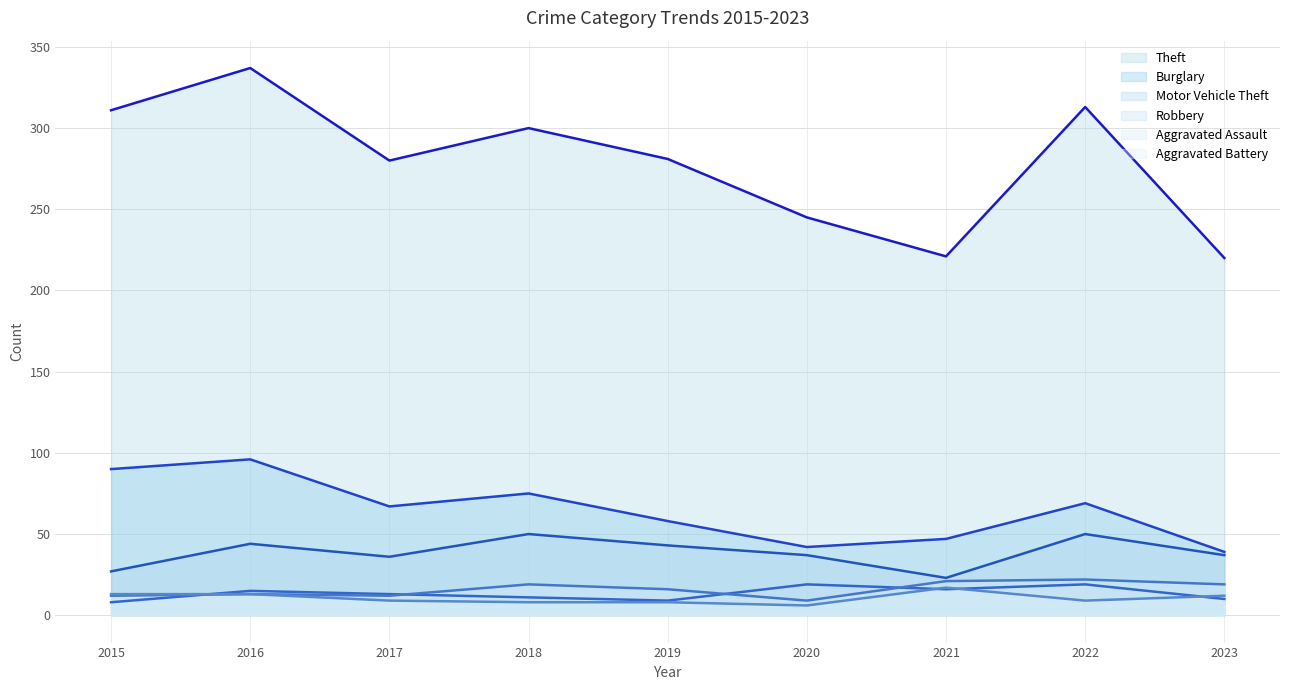

Which has a higher value, 2023 or 2022?

2022